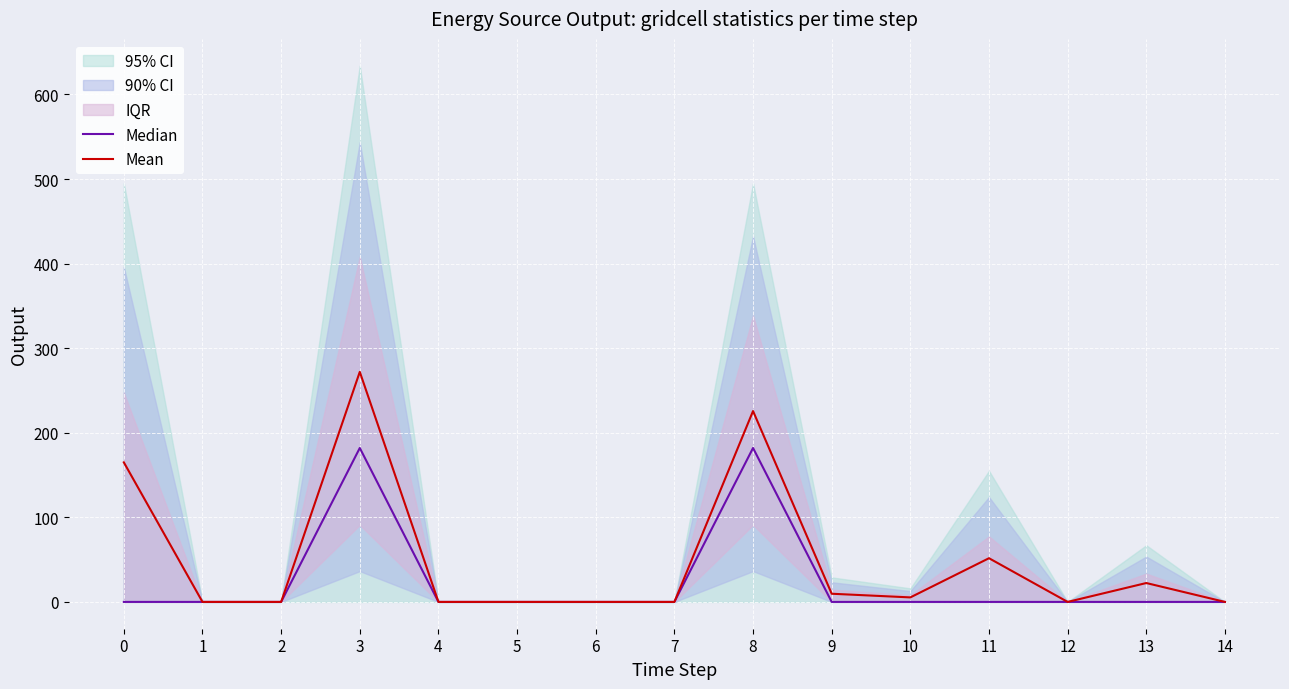

Which series has the largest range (max minus min)?

Mean